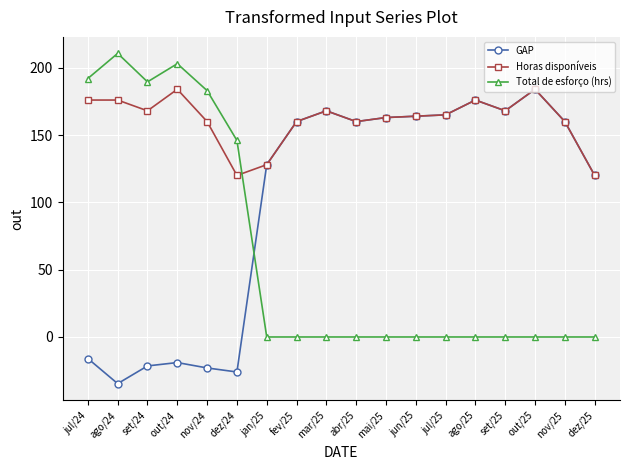

What is the difference between the highest and lowest values at ago/25?

176.0